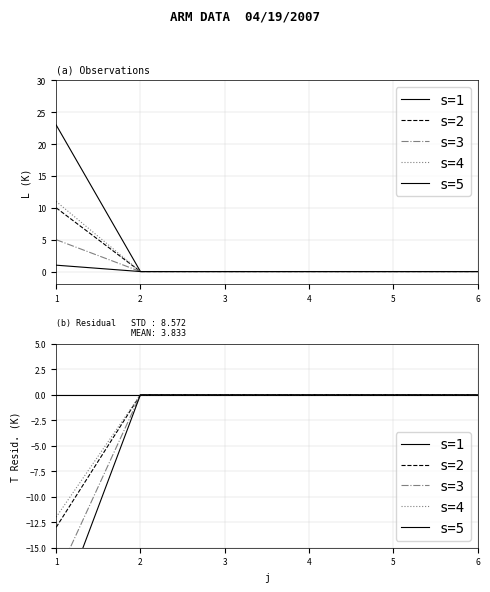

Rank the categories by s=4 value from highest to lowest.

2, 3, 4, 5, 6, 1